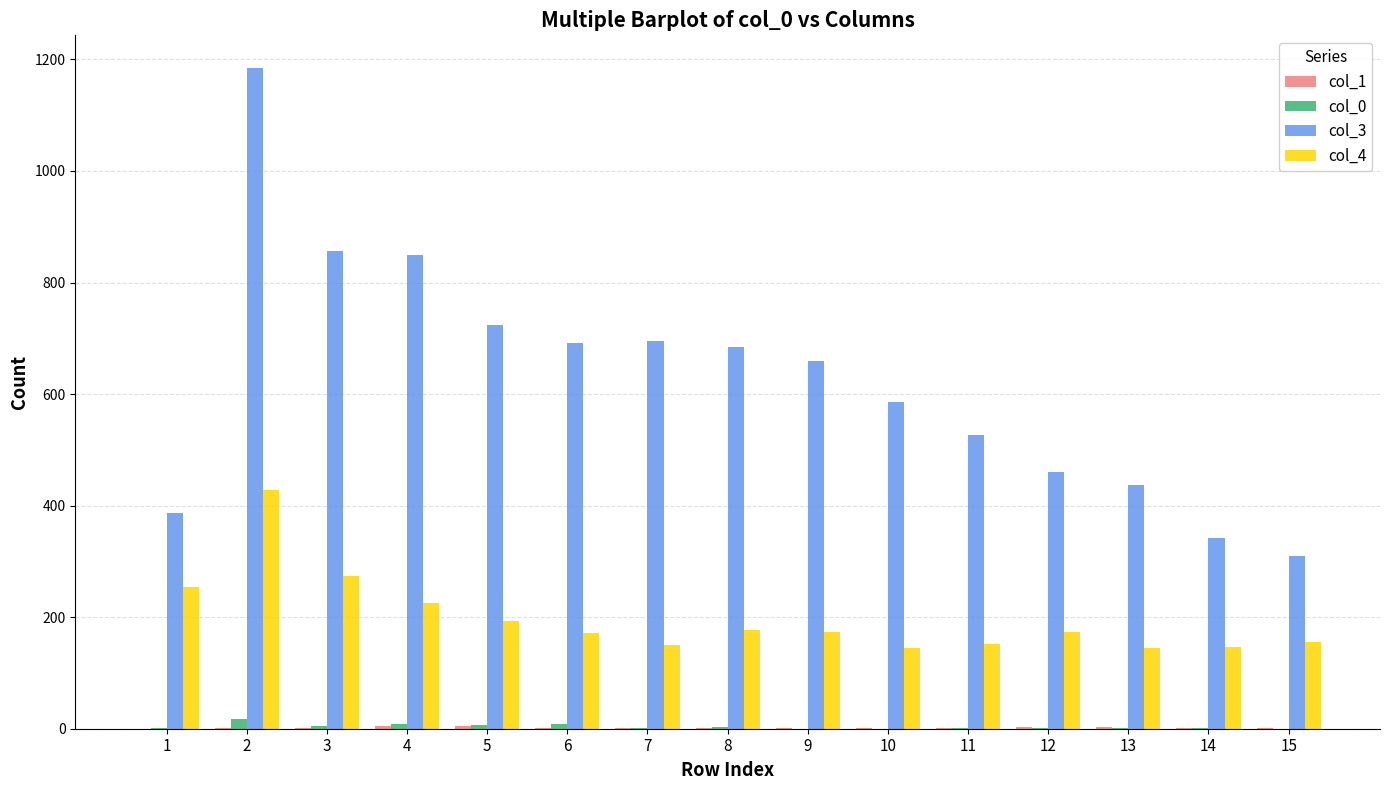

What is the maximum value shown in the chart?

1184